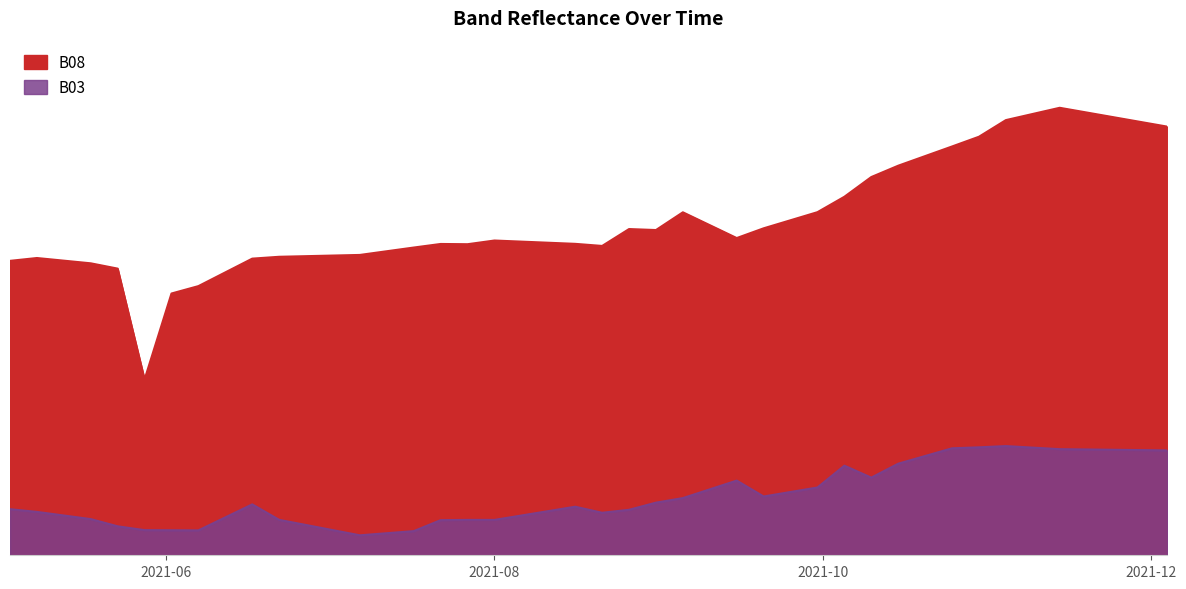

At how many categories does at least one series exceed 0?

40